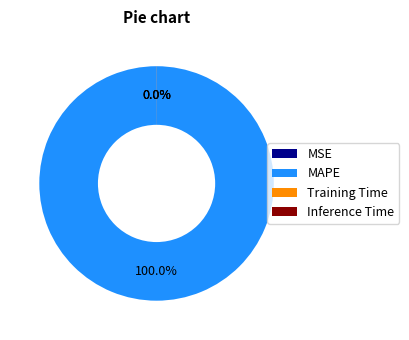

To the nearest percent, what percentage of the pie is MAPE?

100%